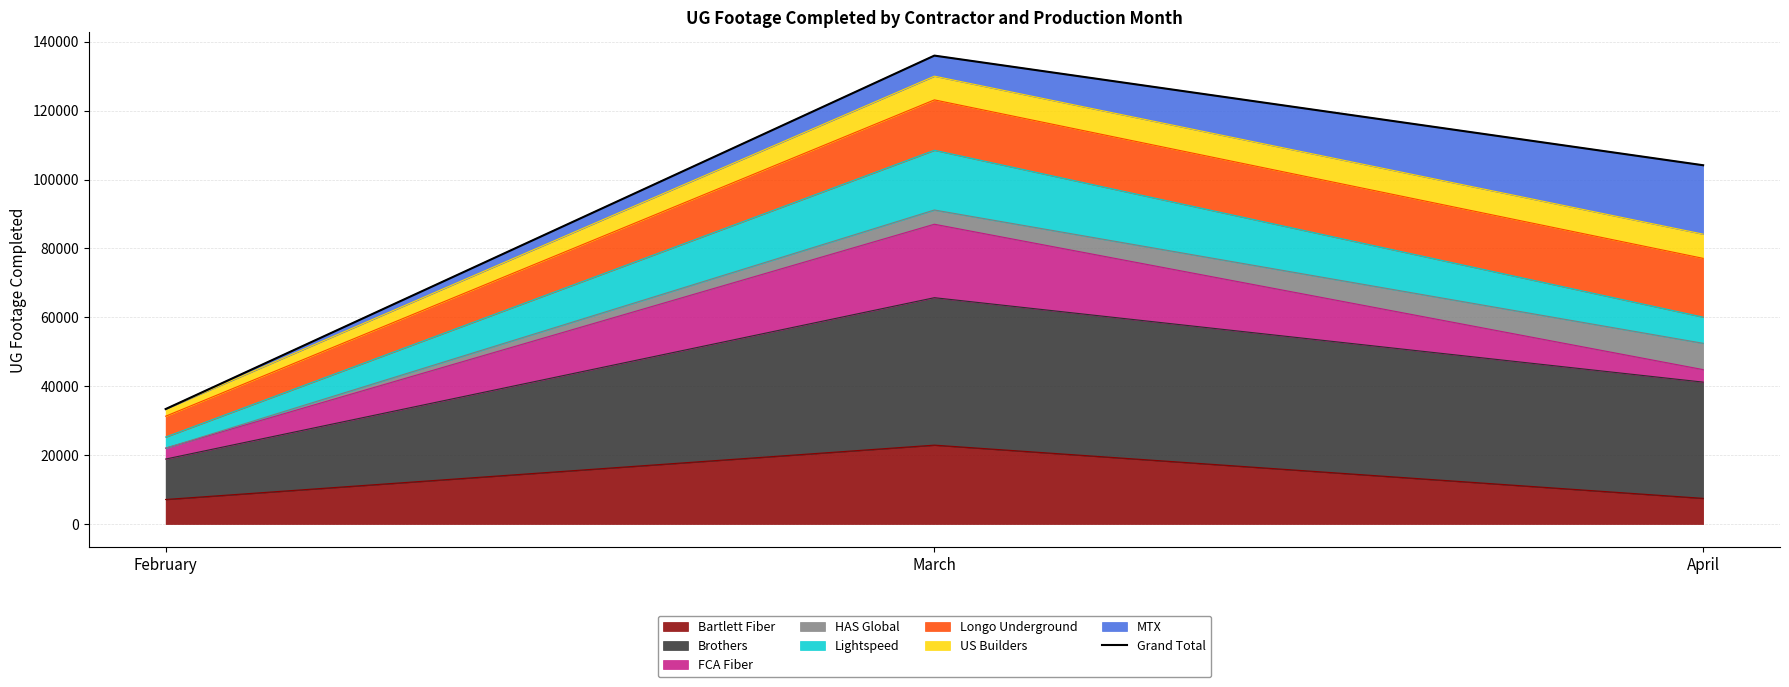

Which category has the highest value across all series?

March